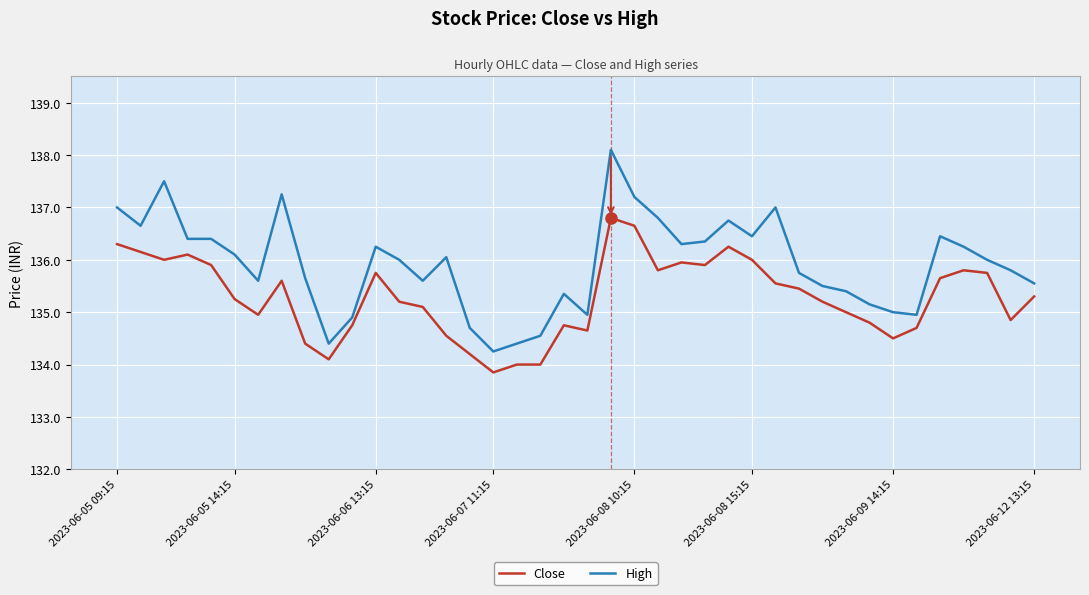

List the series in order of their overall mean, lowest first.

Close, High